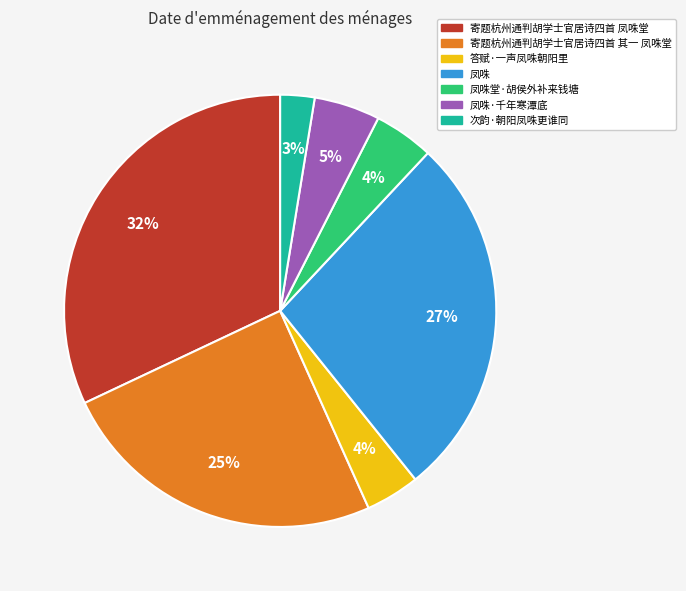

The 次韵·朝阳凤咮更谁同 slice represents 3% of the pie. True or false?

True